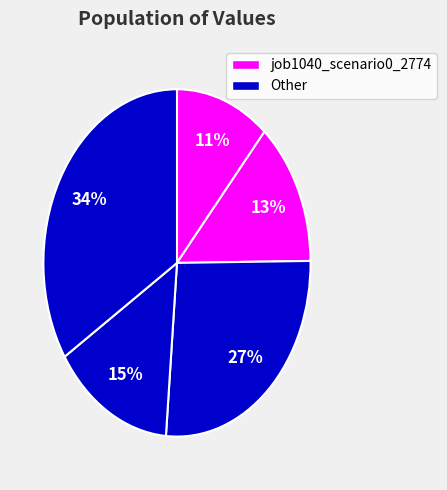

Count the number of slices in the pie.

5